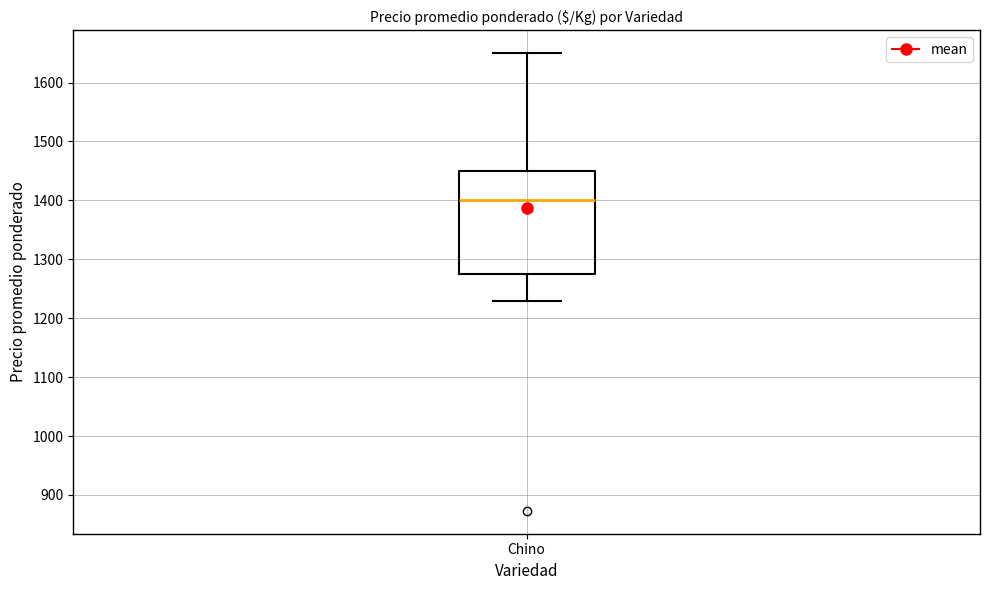

Where is the upper edge of the box for Chino on the y-axis? The values are not printed on the chart, so give them approximately, as read against the axis.

1450